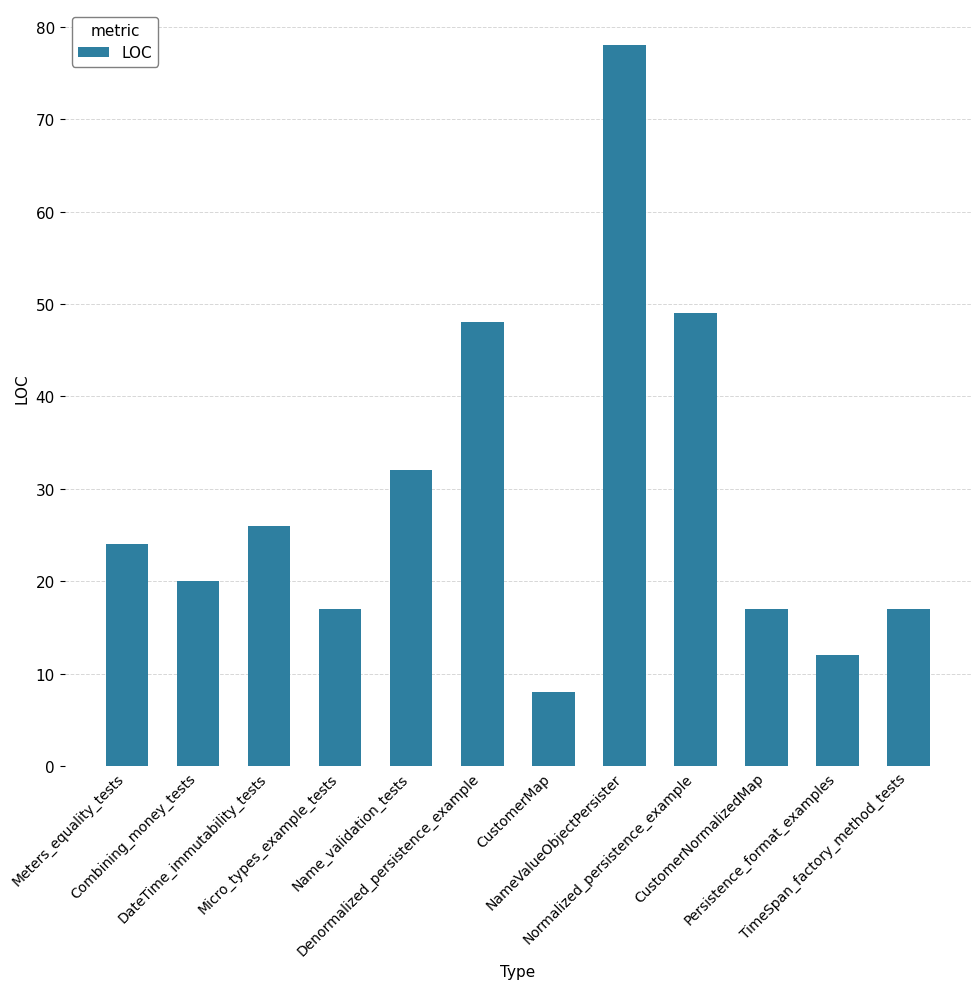

Count the number of data series in this chart.

1